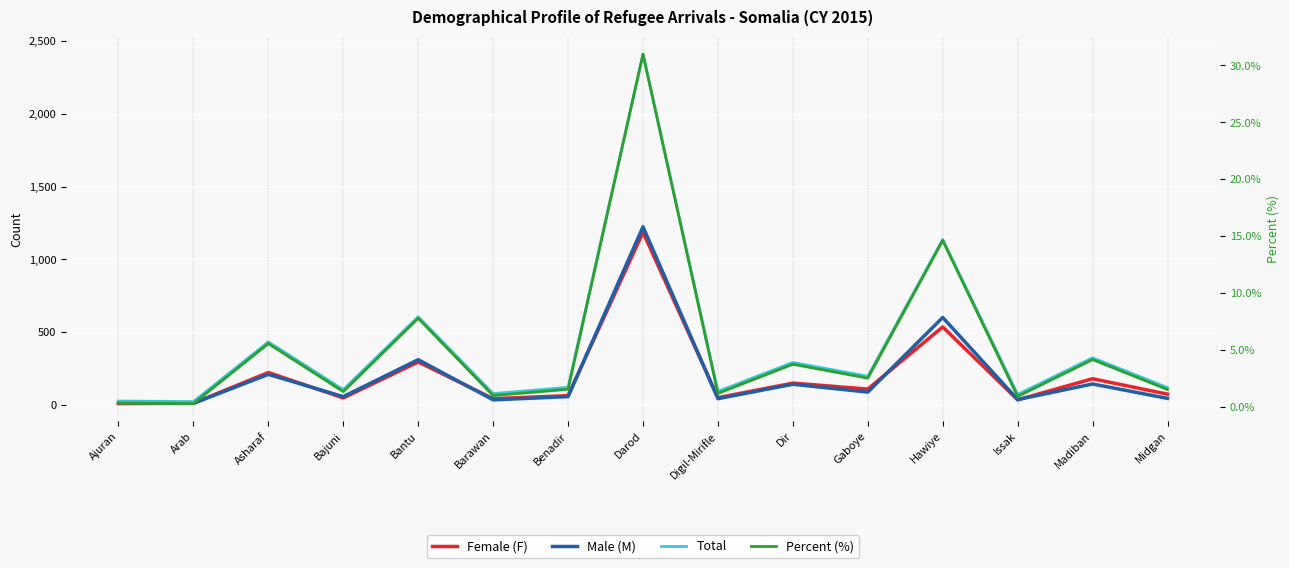

How many data points in Female (F) are above 74?

7